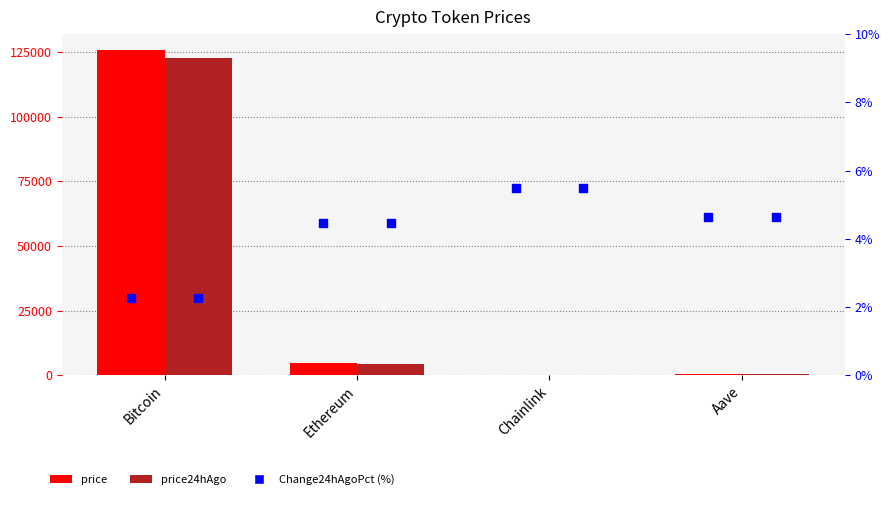

Which series has the widest spread of Y values?

price